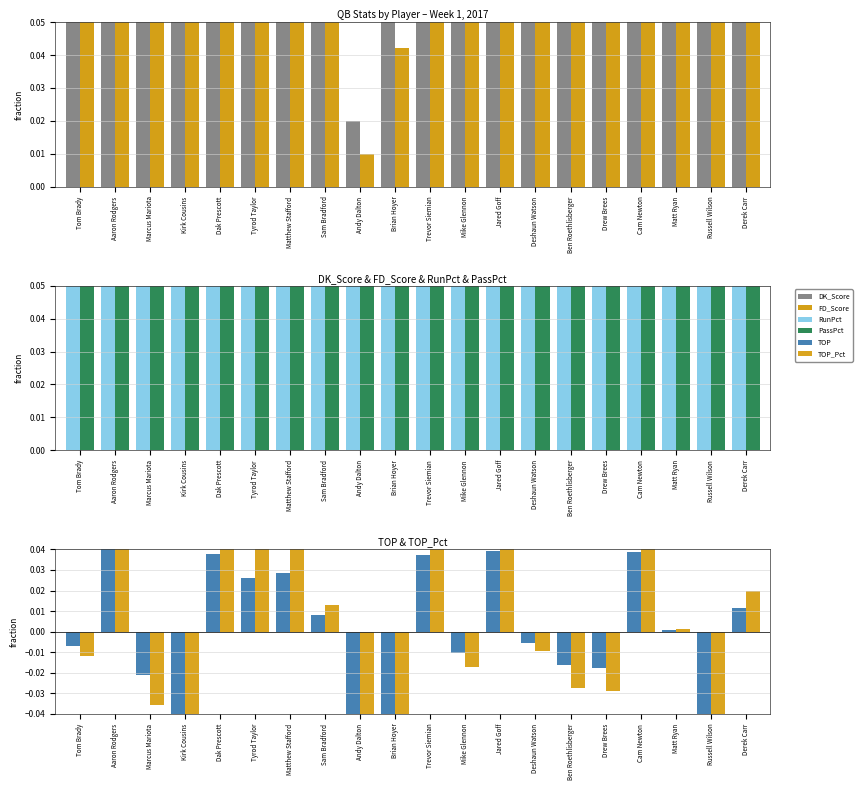

Which series has the largest total across all categories?

PassPct